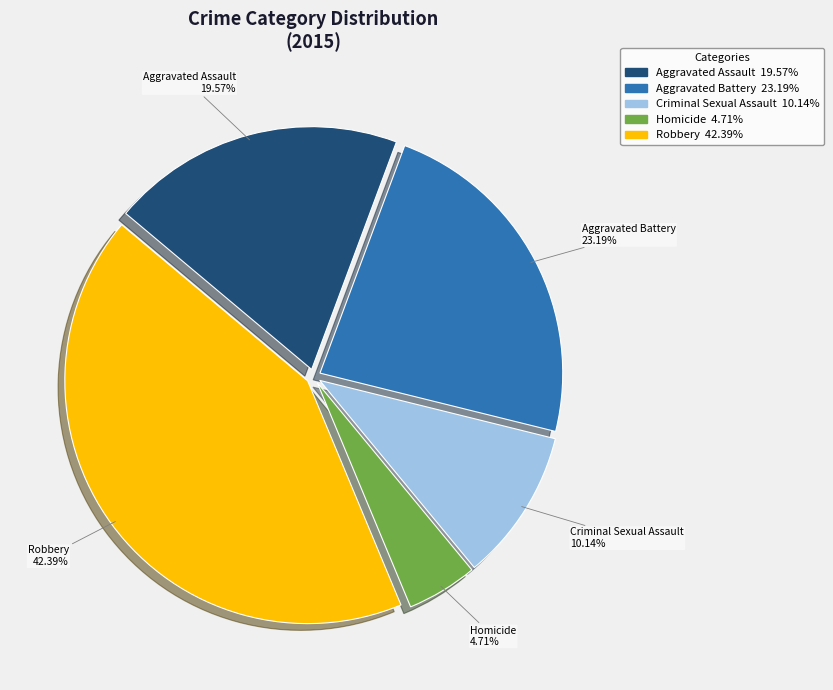

What is the total percentage of Aggravated Assault and Robbery?

62.0%